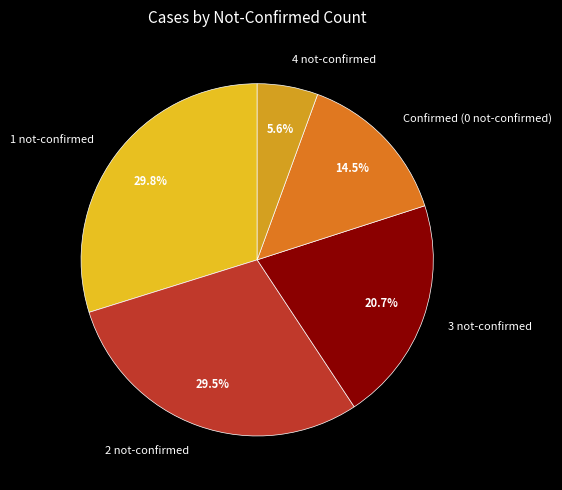

Which slice is the smallest?

4 not-confirmed